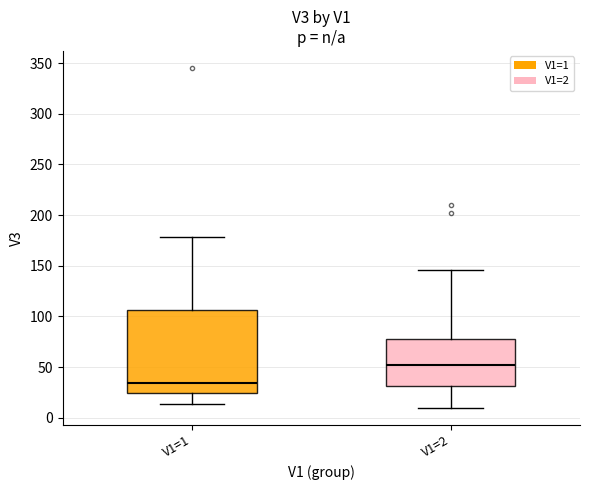

Where does the lower whisker of the box for V1=1 end on the y-axis? The values are not printed on the chart, so give them approximately, as read against the axis.

15